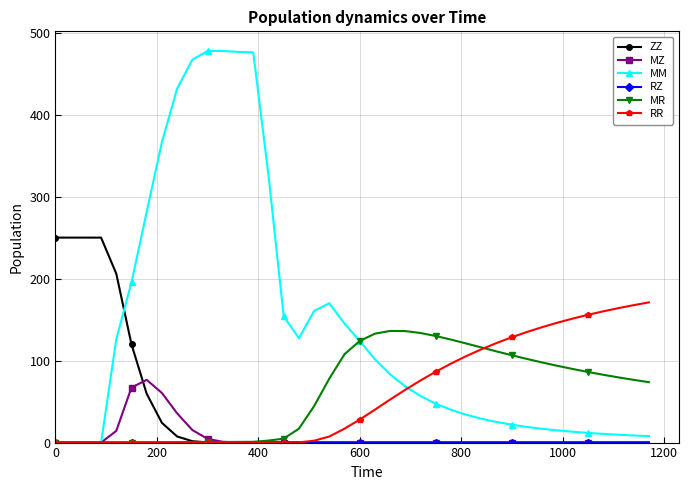

What is the maximum value shown in the chart?

477.7